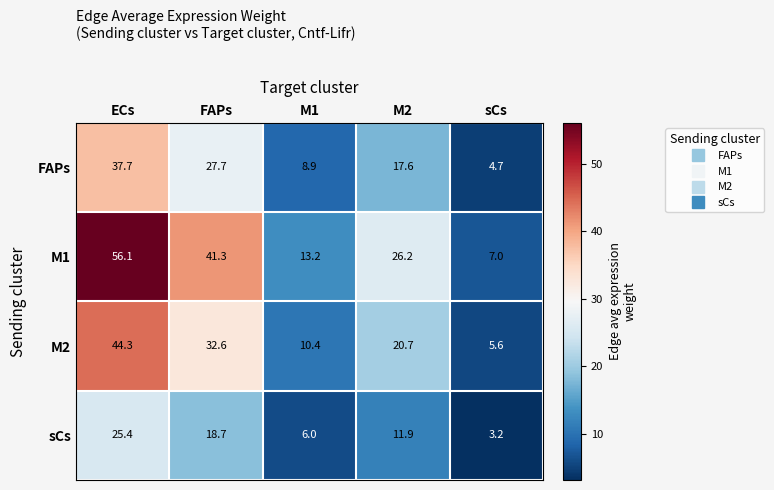

What is the maximum value shown in the chart?

56.1